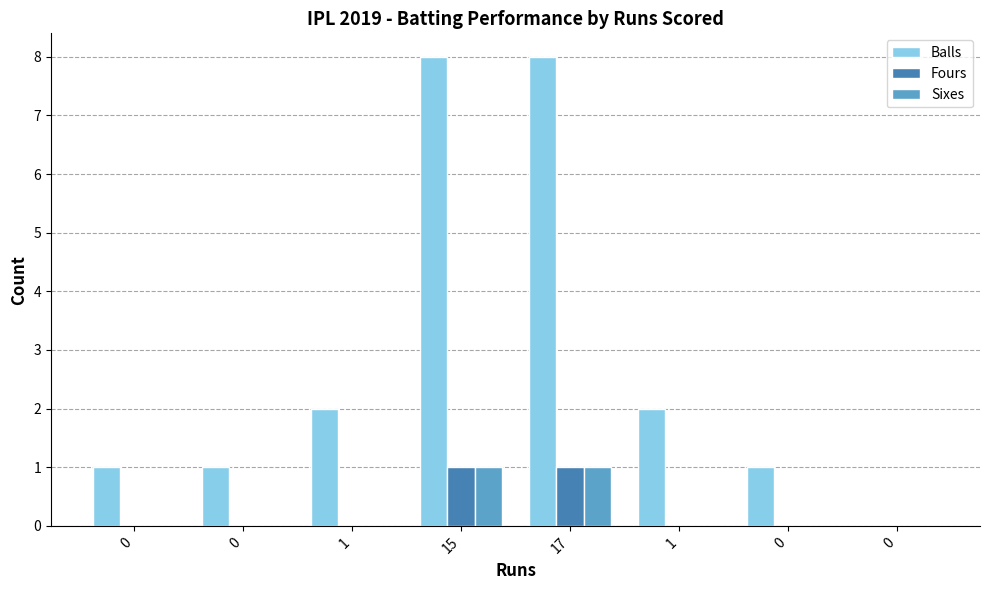

Reading left to right, list all the values displayed in this chart.

Balls: 0=1	0=1	1=2	15=8	17=8	1=2	0=1	0=0
Fours: 0=0	0=0	1=0	15=1	17=1	1=0	0=0	0=0
Sixes: 0=0	0=0	1=0	15=1	17=1	1=0	0=0	0=0